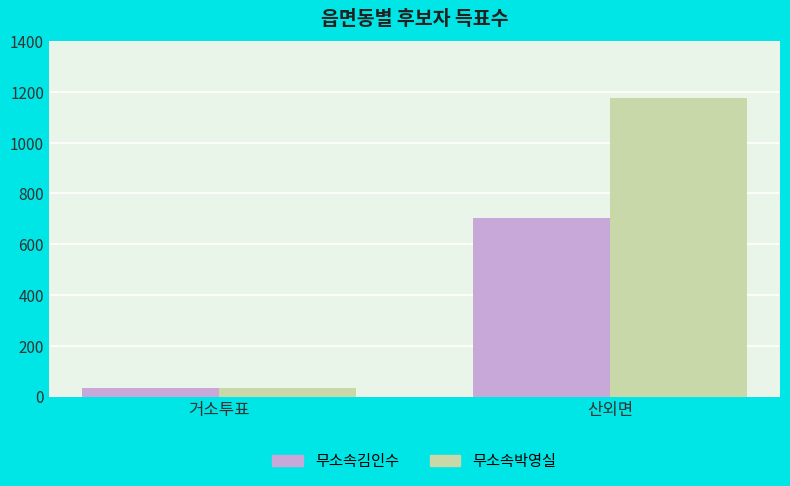

Which label corresponds to the largest value in the chart?

산외면